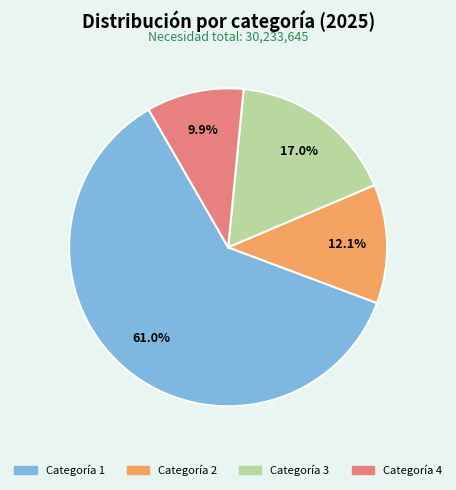

Count the number of slices in the pie.

4